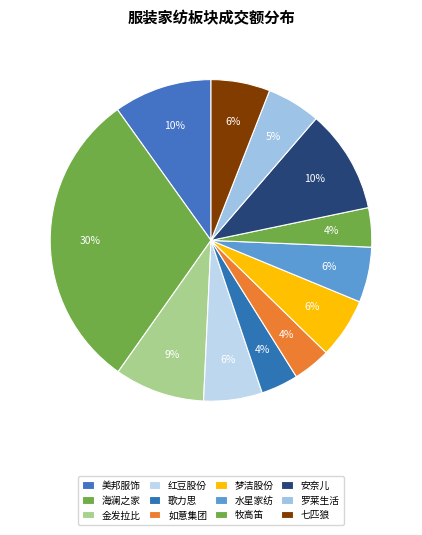

Count the number of slices in the pie.

12